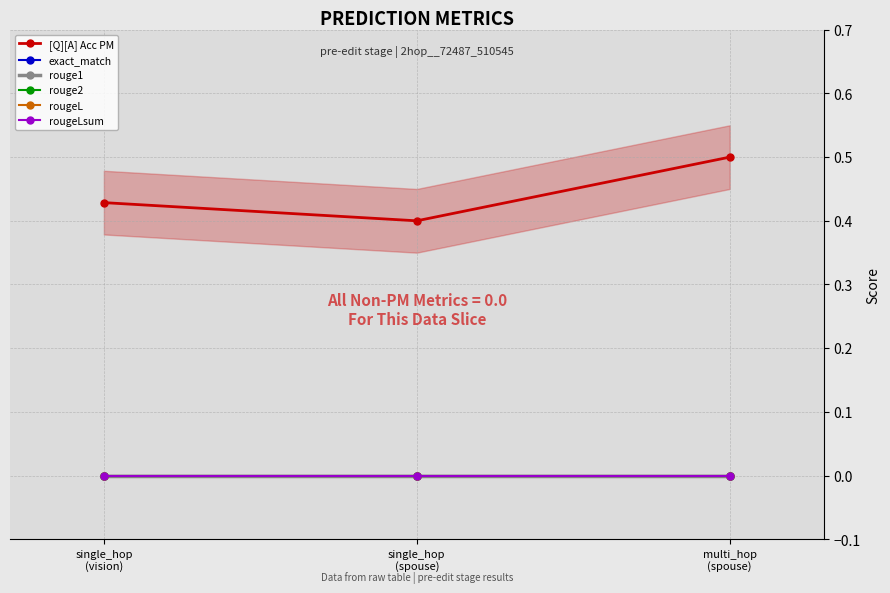

Which has a higher value, single_hop
(spouse) or multi_hop
(spouse)?

multi_hop
(spouse)